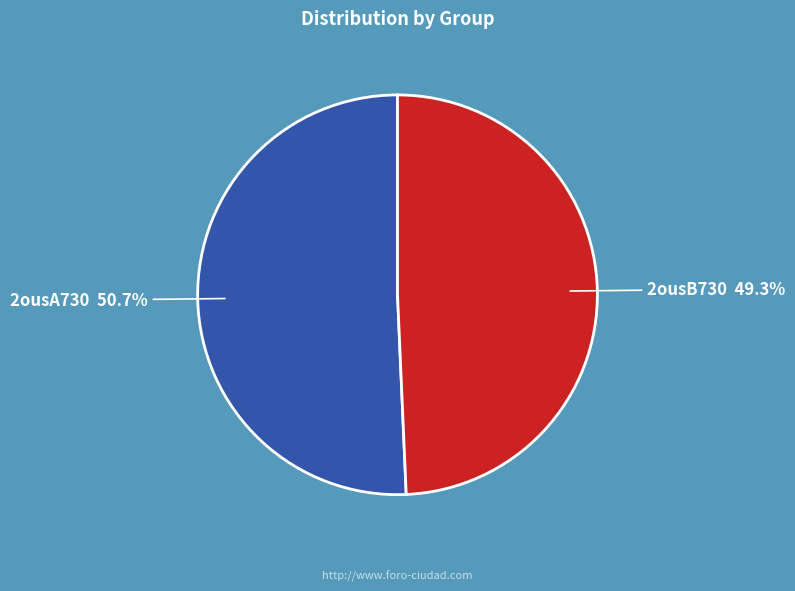

Count the number of slices in the pie.

2